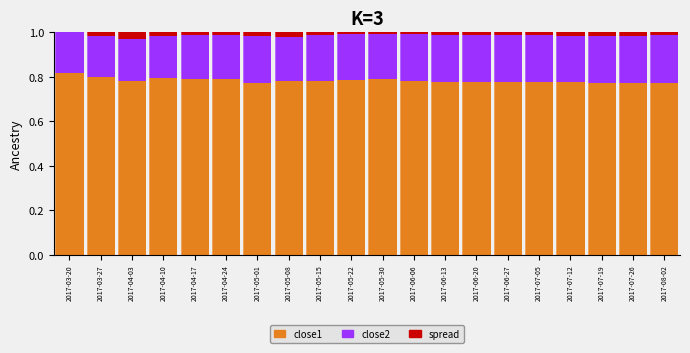

The close1 series shows 1.2 at 2017-03-27. True or false?

False